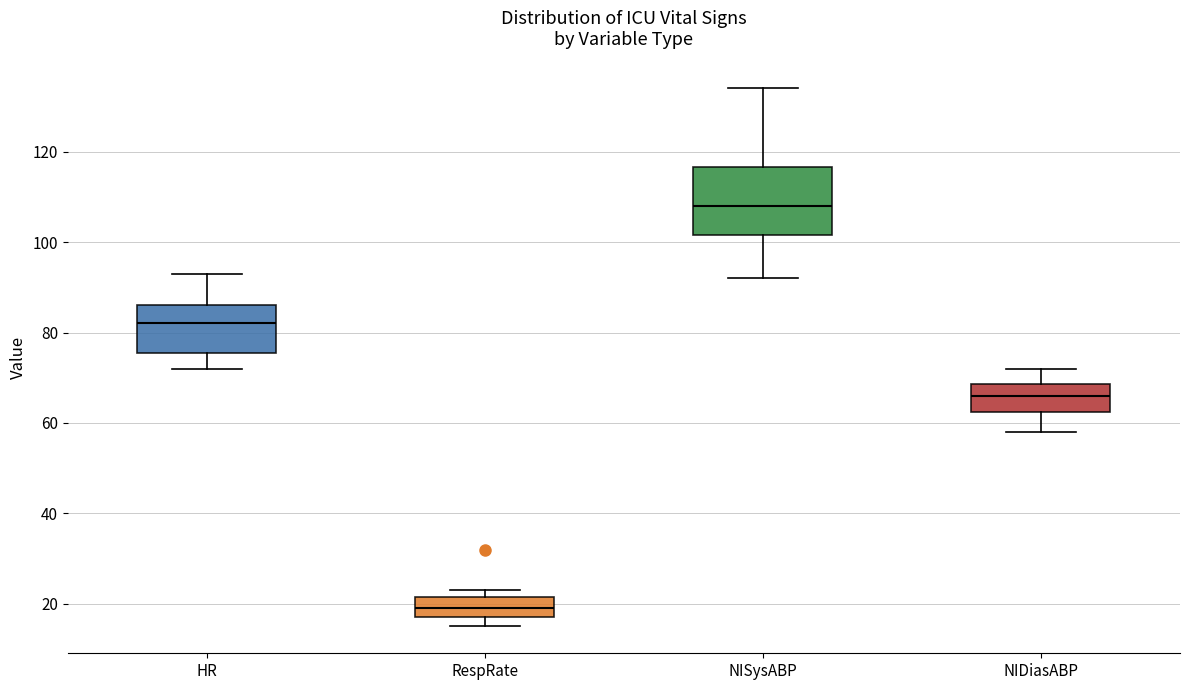

Reading left to right, read every box against the y-axis: the position of its median line, the range the box covers, and the ends of its whiskers. The values are not printed on the chart, so give them approximately, as read against the axis.

HR: median 82, box 76 to 86, whiskers 72 to 94
RespRate: median 20, box 18 to 22, whiskers 16 to 24
NISysABP: median 108, box 102 to 116, whiskers 92 to 134
NIDiasABP: median 66, box 62 to 68, whiskers 58 to 72